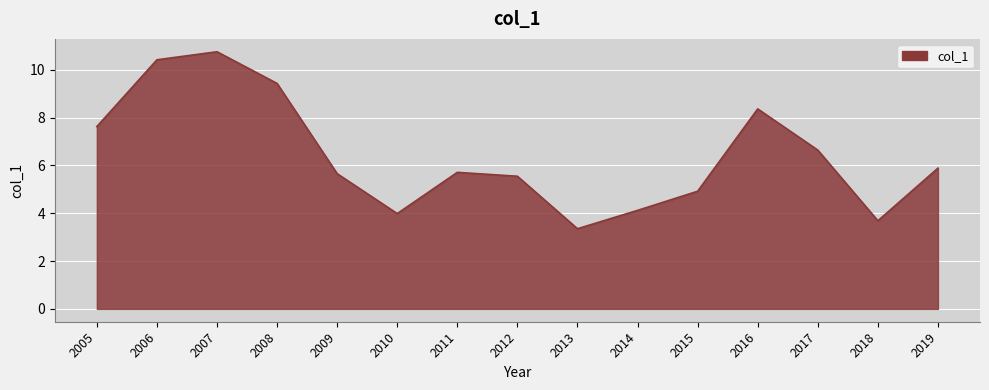

What is the change in value from 2005 to 2010?

-3.6